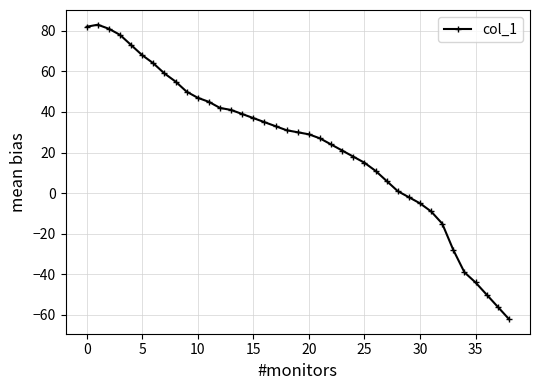

How many data points are less than 30?

19